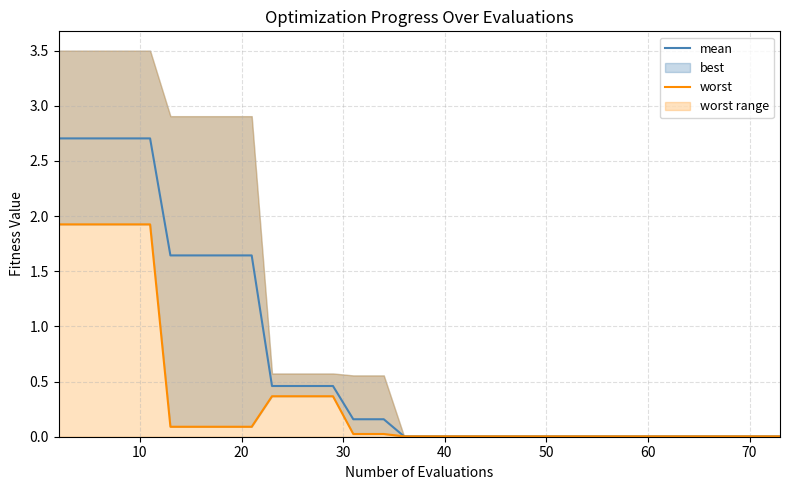

What is the average value of the mean series?

0.7